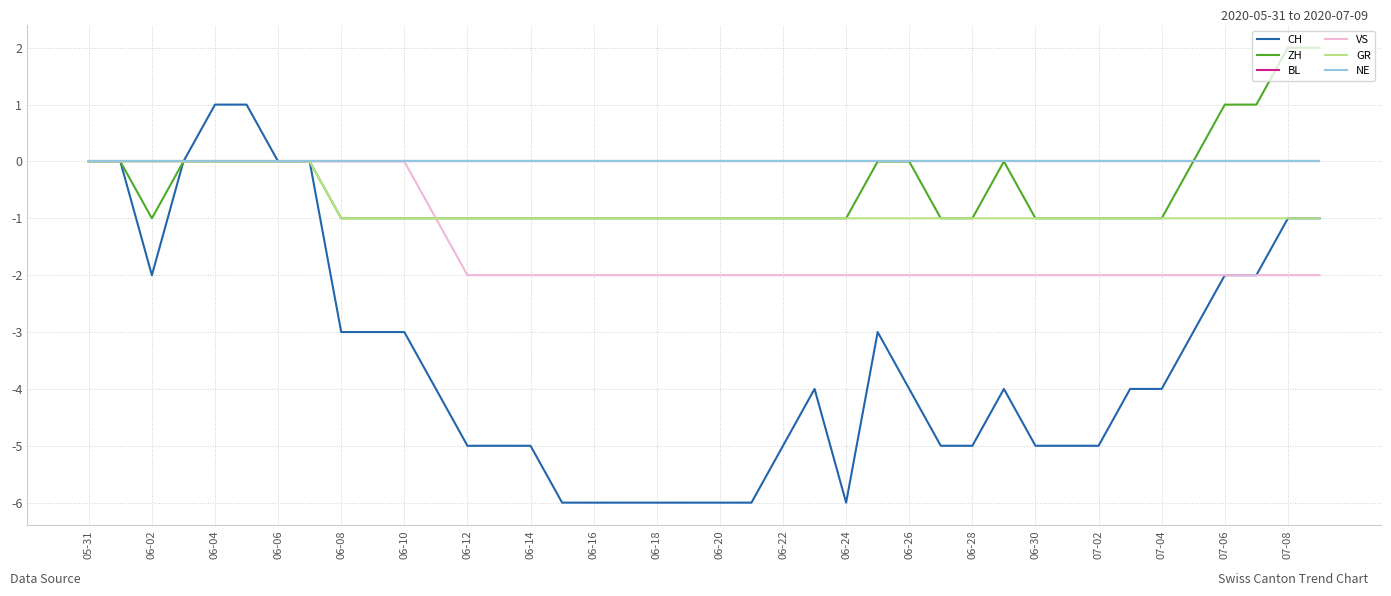

At which label does CH first exceed -4?

05-31